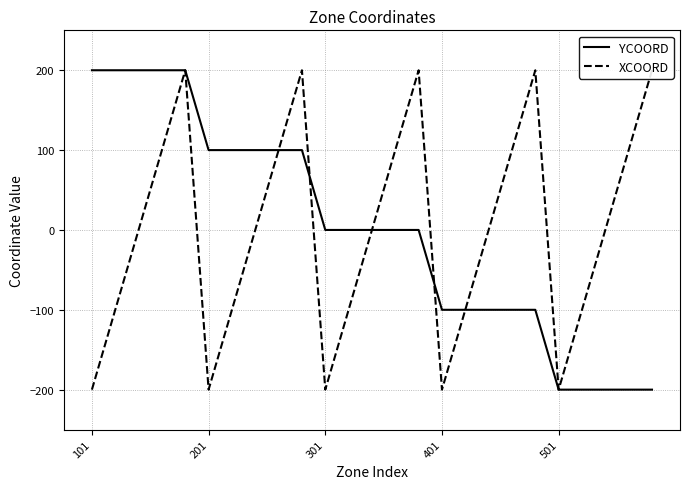

True or false: YCOORD has a value of -100 at 401.

True